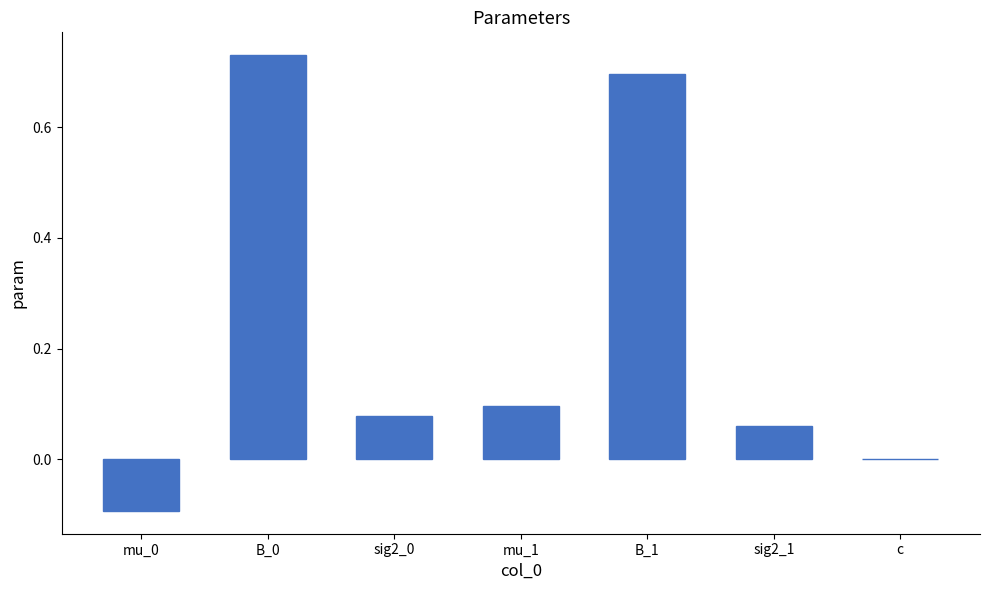

What is the sum of the values at B_0 and sig2_1?

0.8